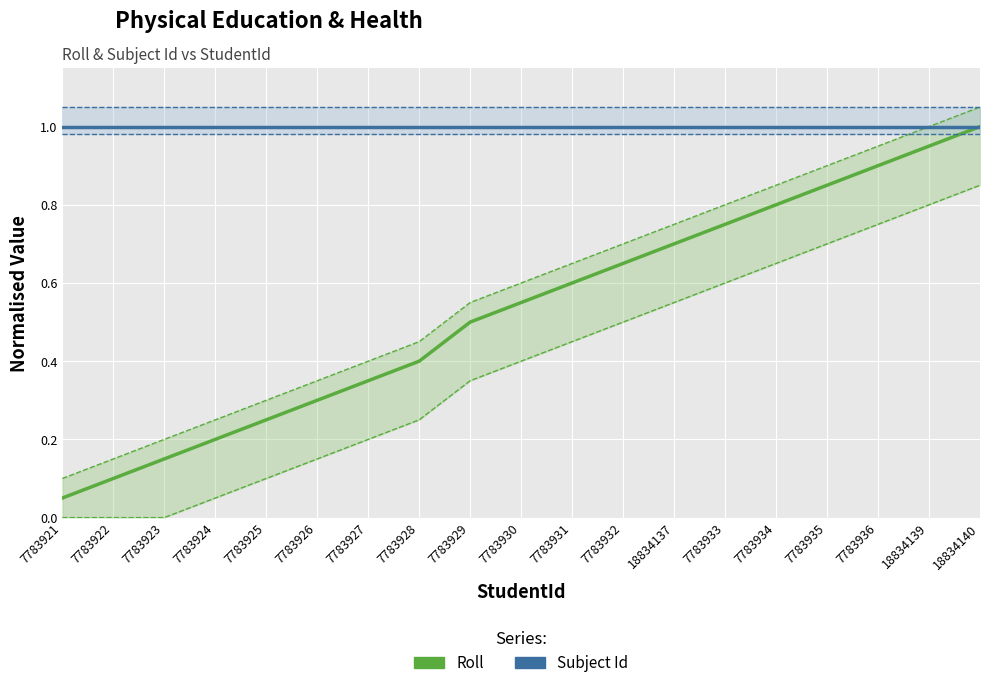

What is the sum of all Roll values?

10.1